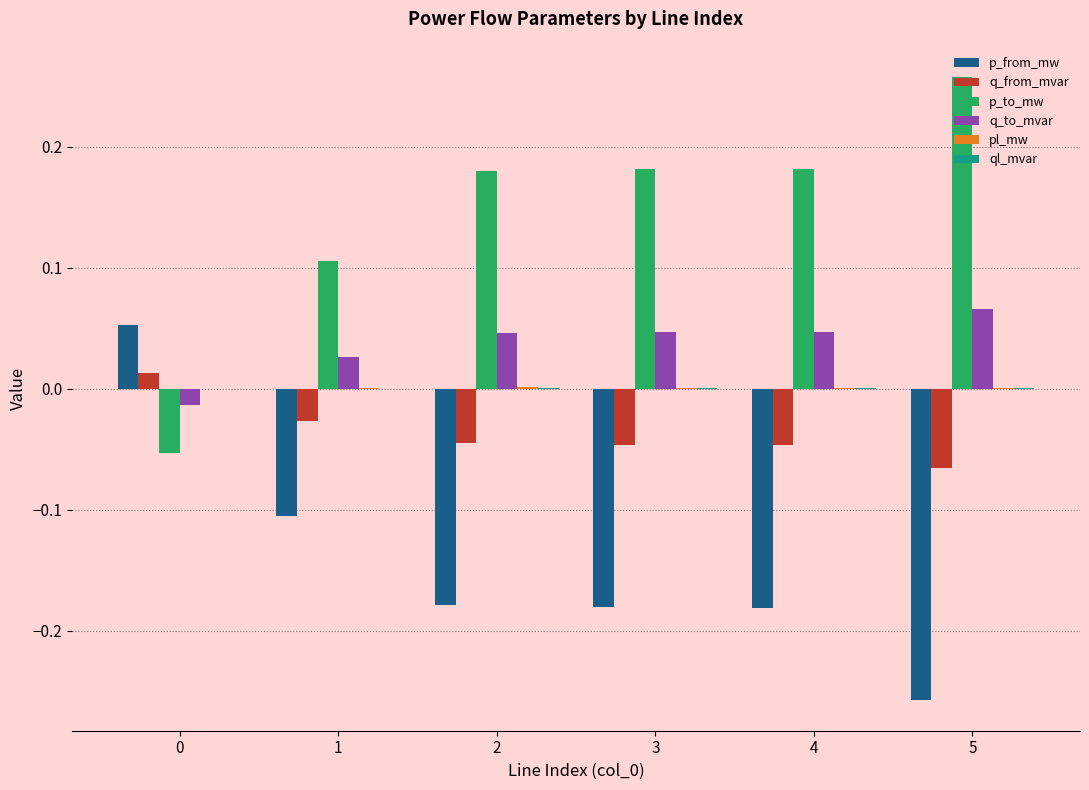

Which series has the largest total across all categories?

p_to_mw